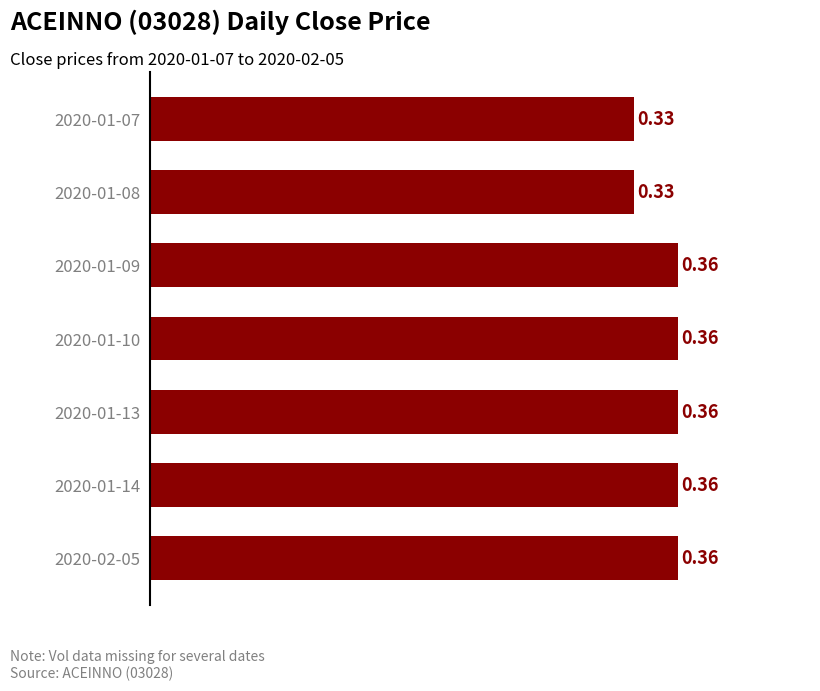

How many bars are there in total?

7